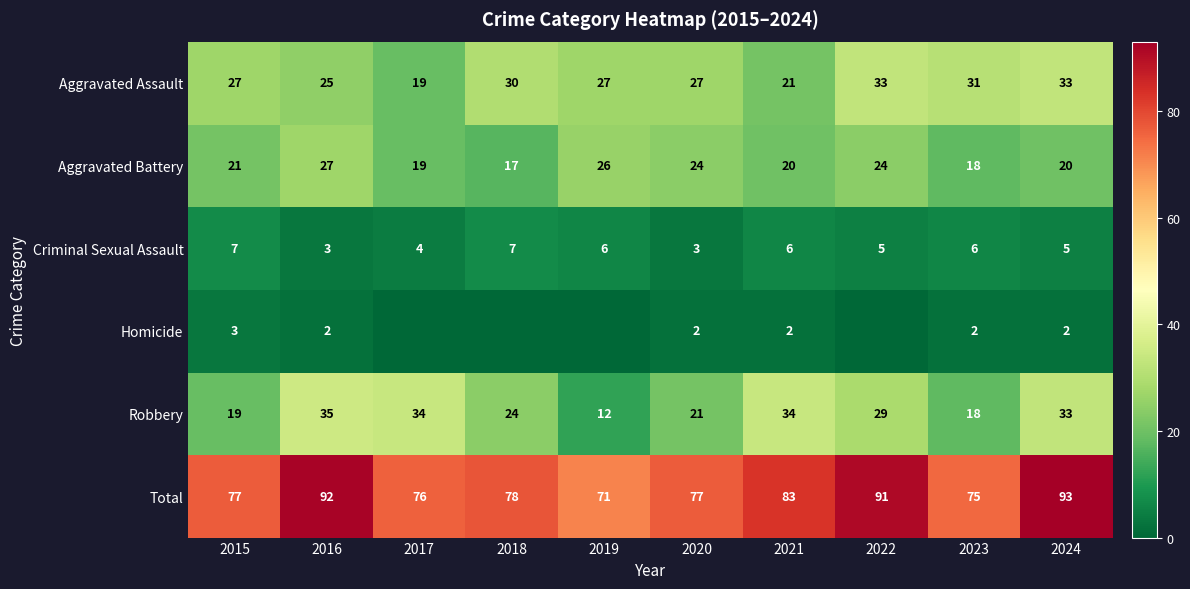

At which category is the sum across all series the highest?

2024